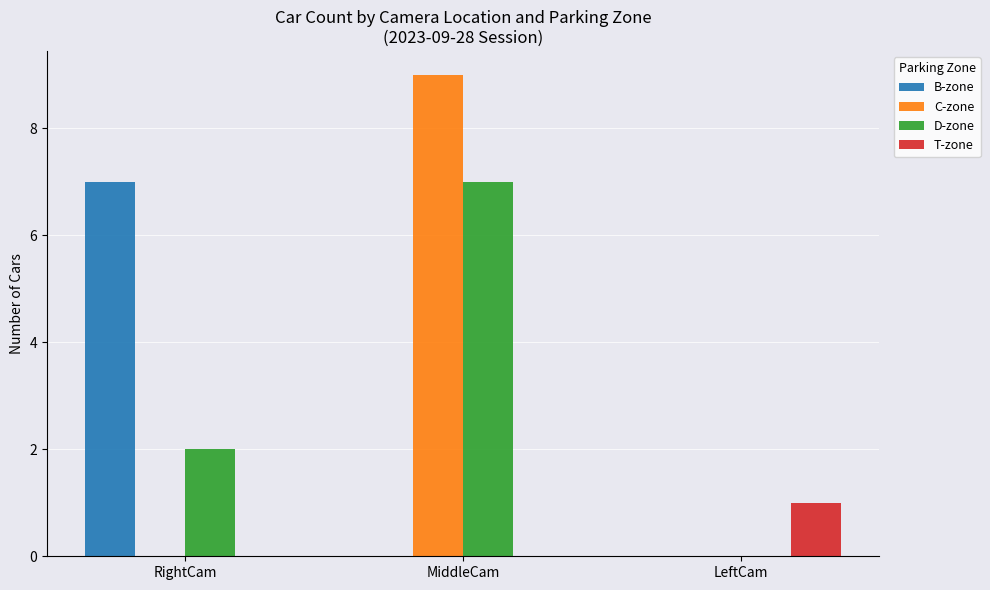

At which category is the sum across all series the highest?

MiddleCam